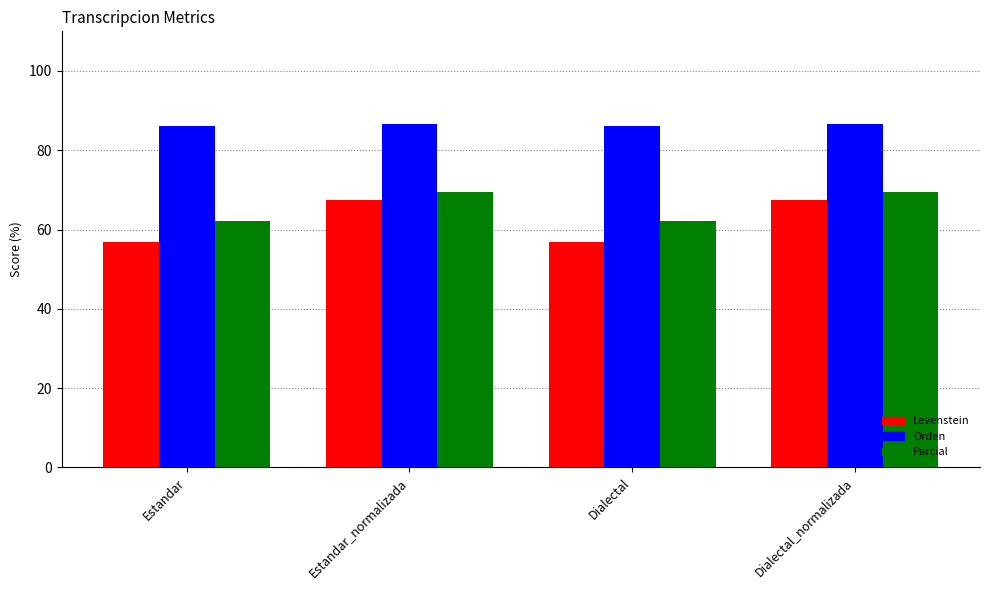

Which series changed the most between Estandar and Dialectal_normalizada?

Levenstein